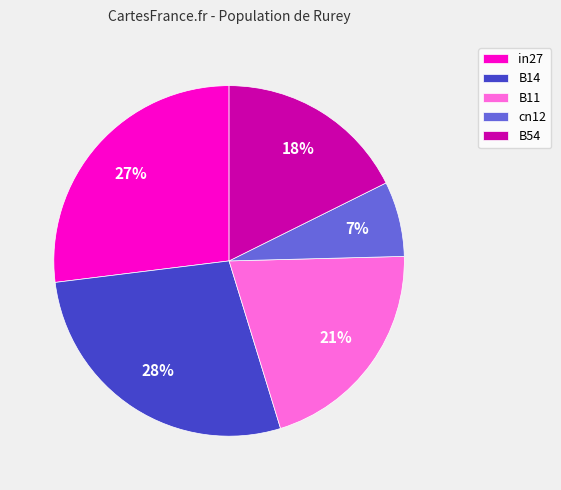

Between B11 and cn12, which is larger?

B11